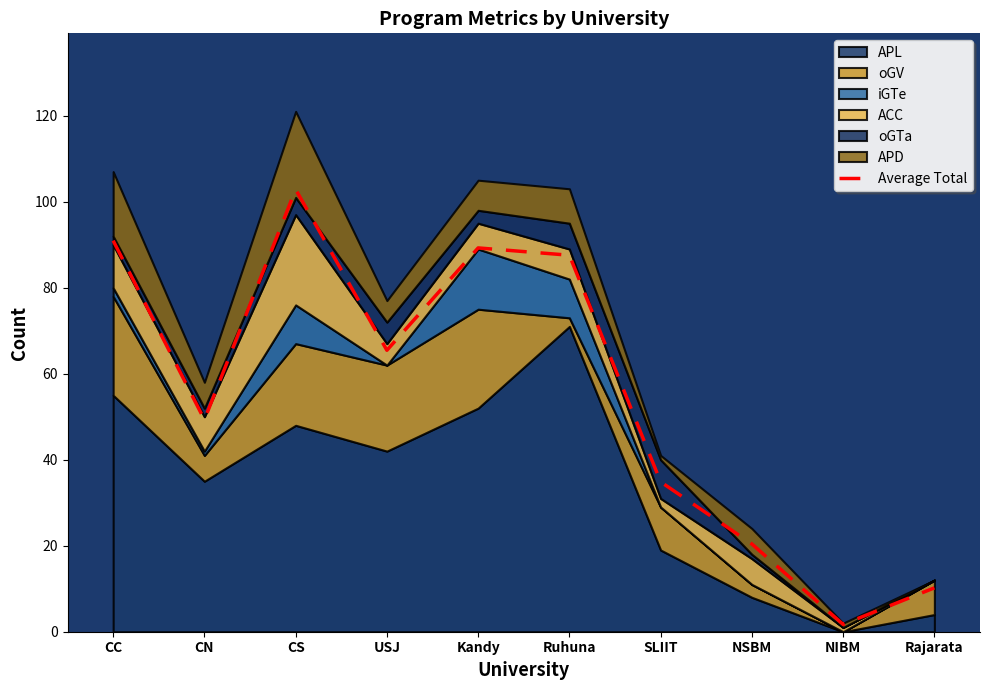

Rank the categories by value from highest to lowest.

CS, CC, Kandy, Ruhuna, USJ, CN, SLIIT, NSBM, Rajarata, NIBM